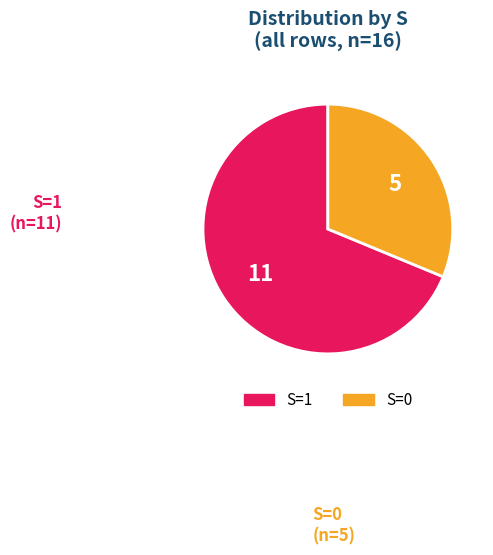

How many slices are in this pie chart?

2